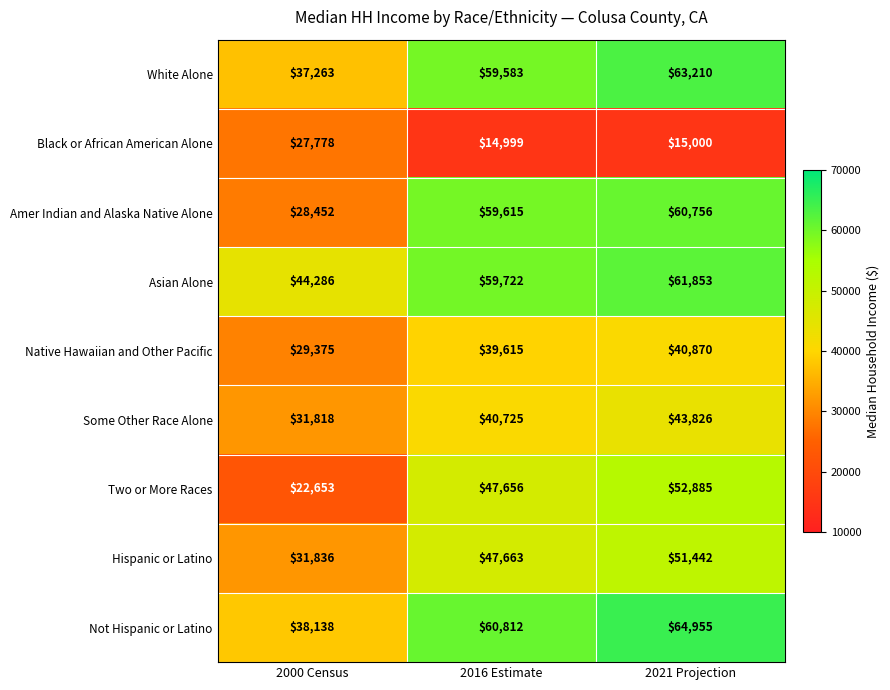

True or false: Black or African American Alone has a value of 14999 at 2016 Estimate.

True